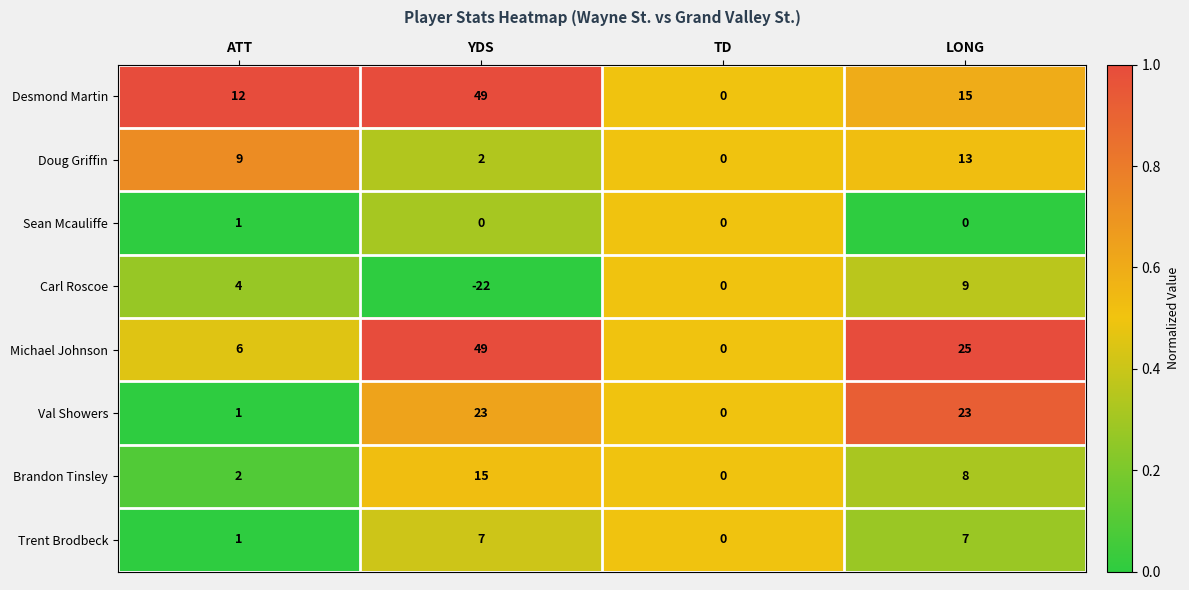

What is the sum of the Val Showers values at TD and LONG?

23